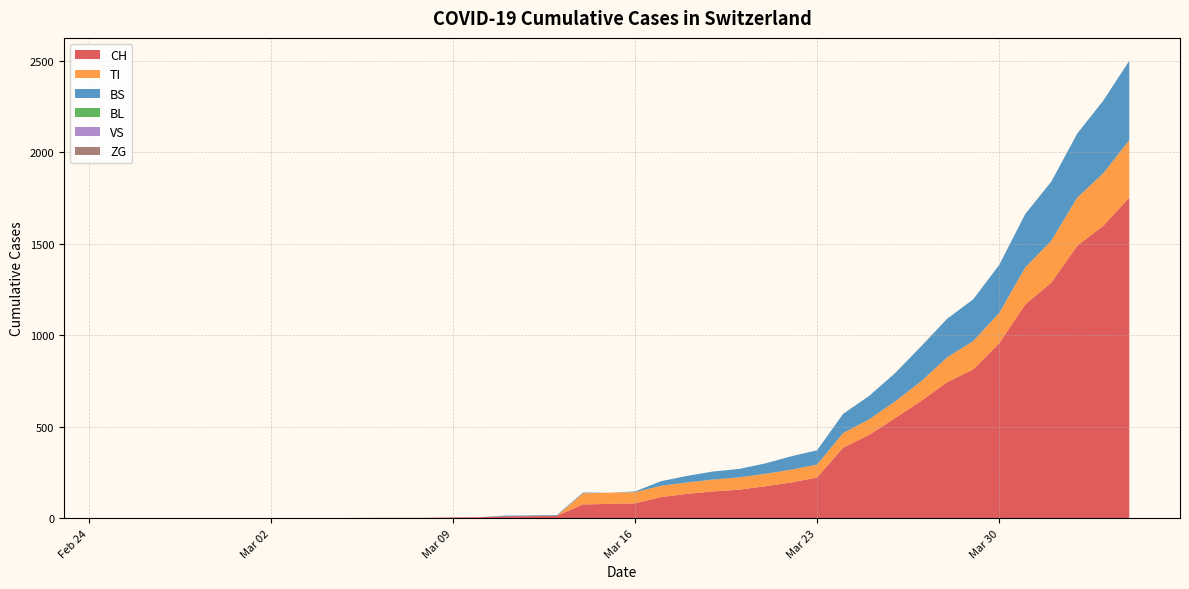

Reading right to left, list all the values displayed in this chart.

CH: 1753	1599	1490	1288	1169	957	814	744	642	548	456	386	223	196	175	157	147	134	116	82	79	76	14	12	11	6	5	3	3	3	2	0	0	0	0	0	0	0	0	0
BL: 0	0	0	0	0	0	0	0	0	0	0	0	0	0	0	0	0	0	0	0	0	0	0	0	0	0	0	0	0	0	0	0	0	0	0	0	0	0	0	0
VS: 0	0	0	0	0	0	0	0	0	0	0	0	0	0	0	0	0	0	0	0	0	0	0	0	0	0	0	0	0	0	0	0	0	0	0	0	0	0	0	0
ZG: 0	0	0	0	0	0	0	0	0	0	0	0	0	0	0	0	0	0	0	0	0	0	0	0	0	0	0	0	0	0	0	0	0	0	0	0	0	0	0	0
TI: 314	287	263	229	202	165	155	136	107	91	85	80	71	70	68	67	65	62	62	61	61	61	0	0	0	0	0	0	0	0	0	0	0	0	0	0	0	0	0	0
BS: 434	397	350	323	292	263	228	211	191	155	128	105	78	73	57	46	44	36	25	4	0	4	4	4	4	0	0	0	0	0	0	0	0	0	0	0	0	0	0	0